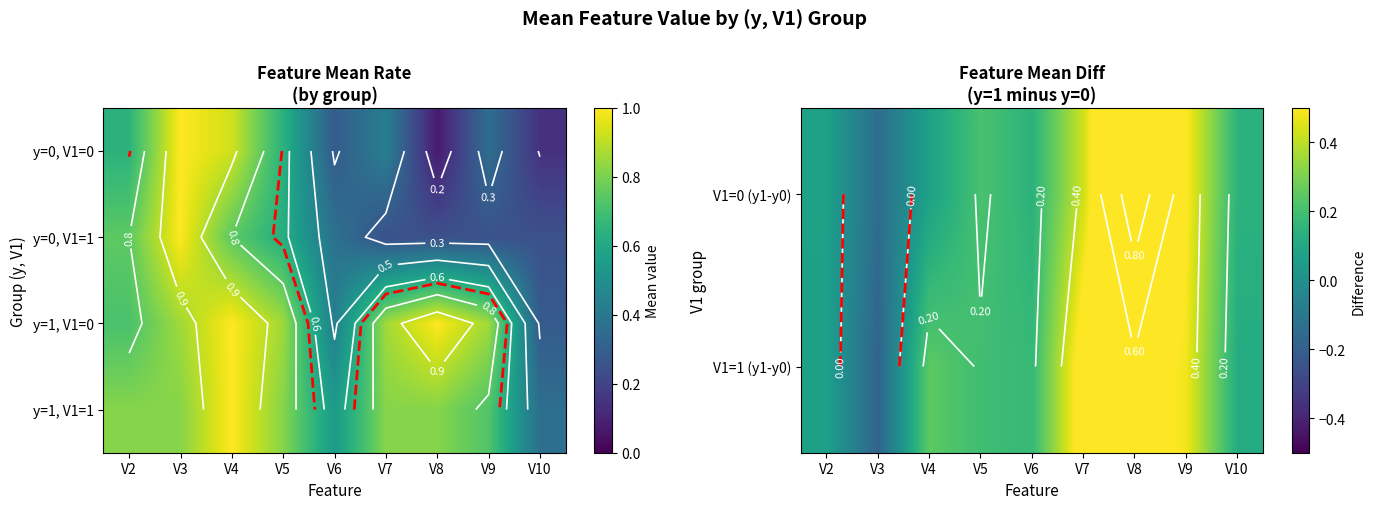

Which has a higher value, V8 or V3?

V8